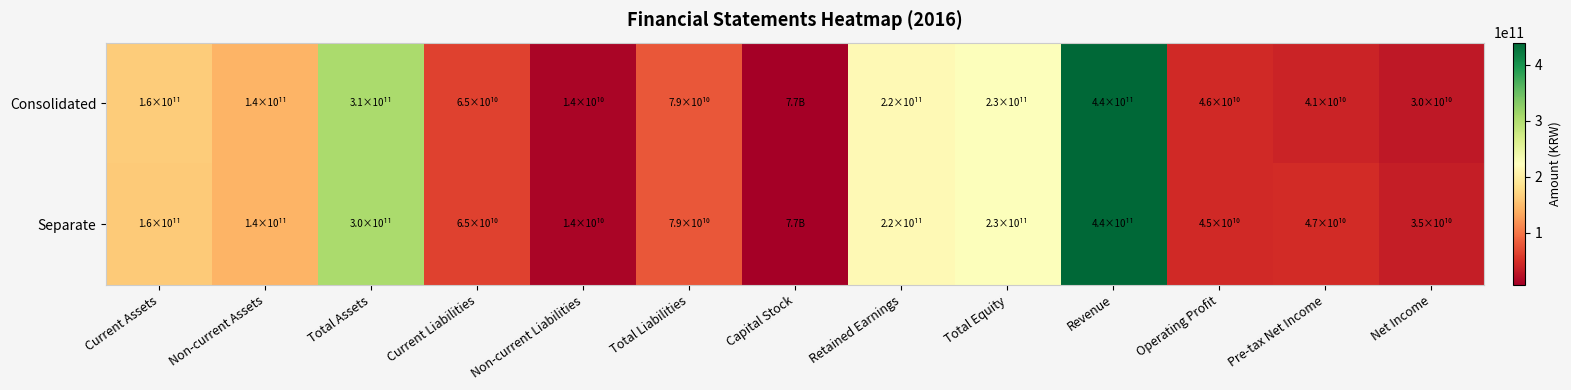

At Capital Stock, list the series in order from smallest to largest.

Consolidated, Separate